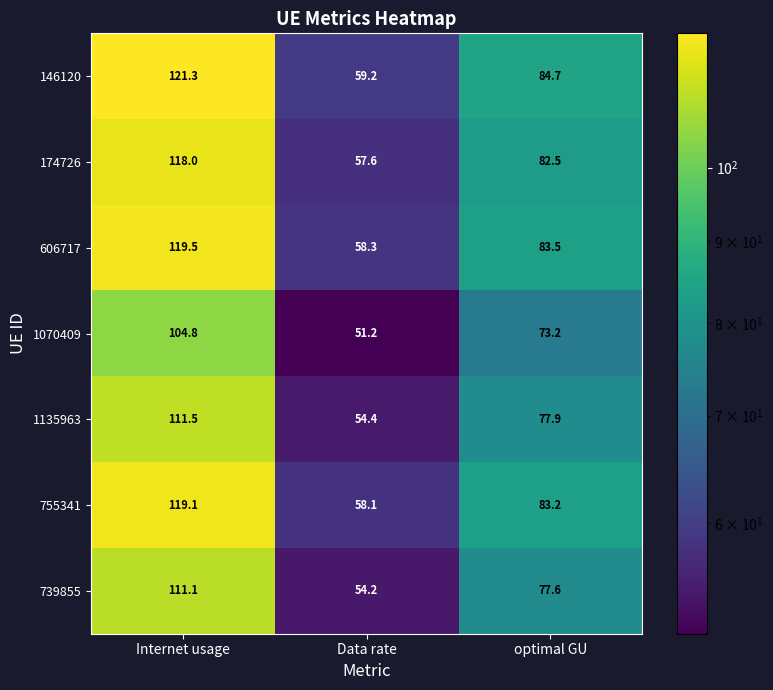

Which series has the largest total across all categories?

146120